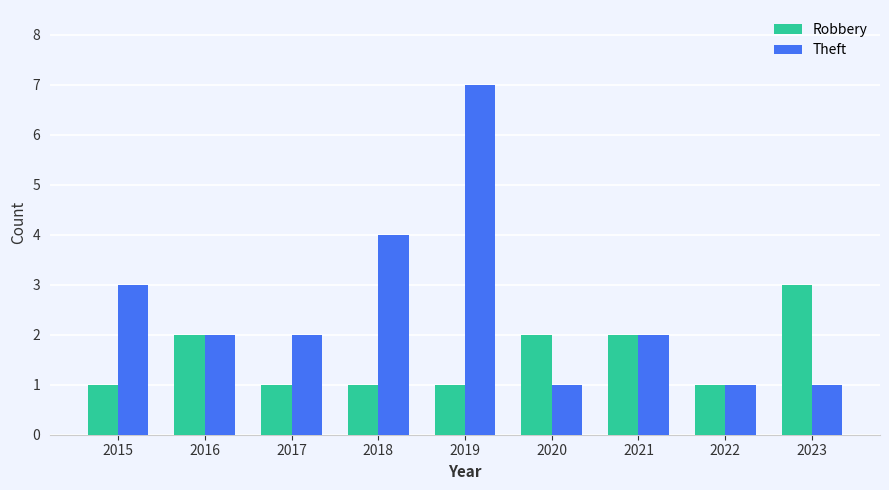

What is the difference between the maximum and second lowest values in the Robbery series?

2